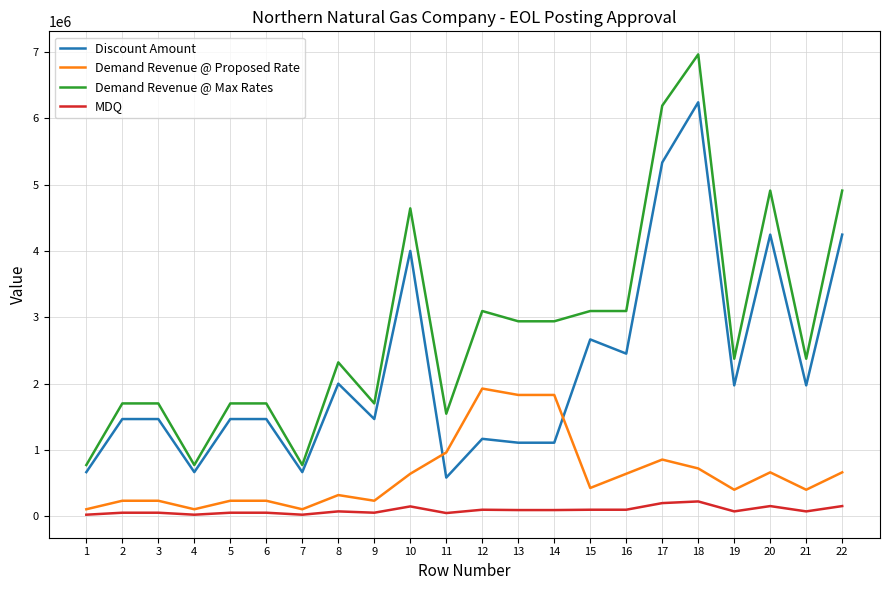

What is the maximum value shown in the chart?

6962490